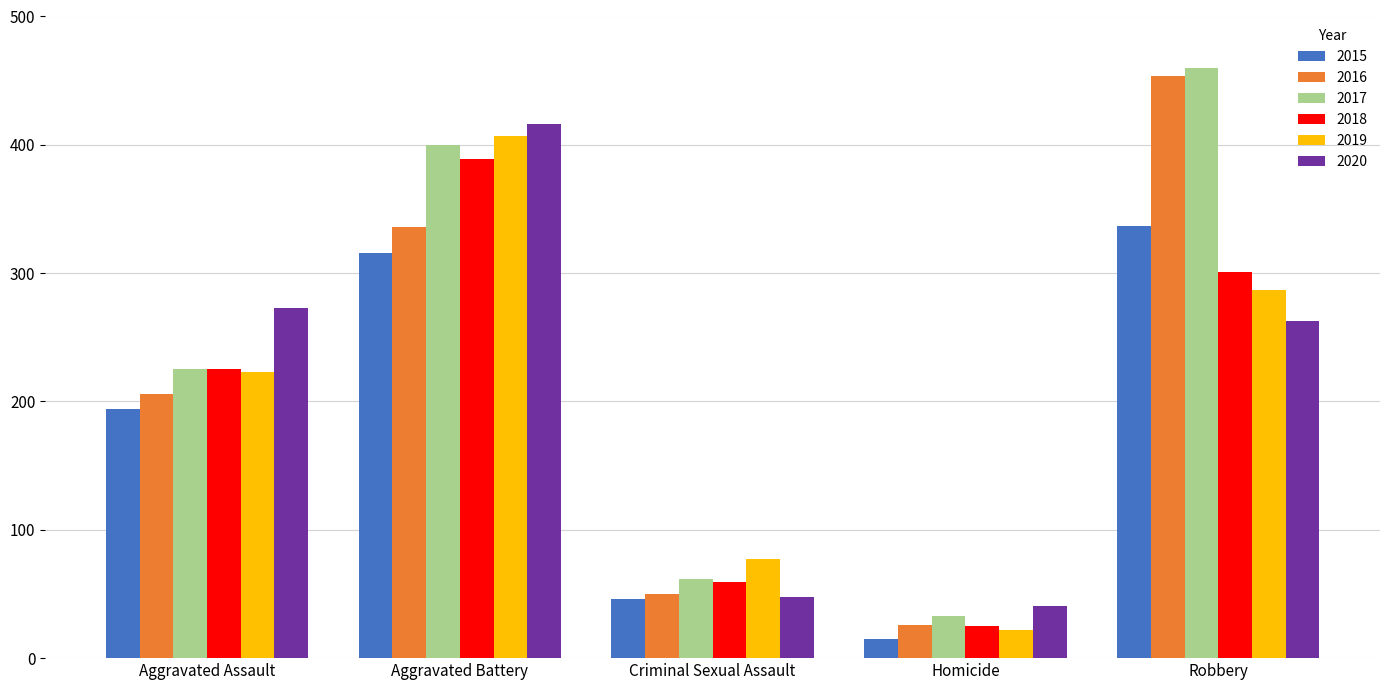

At which category does the chart reach its minimum across all series?

Homicide